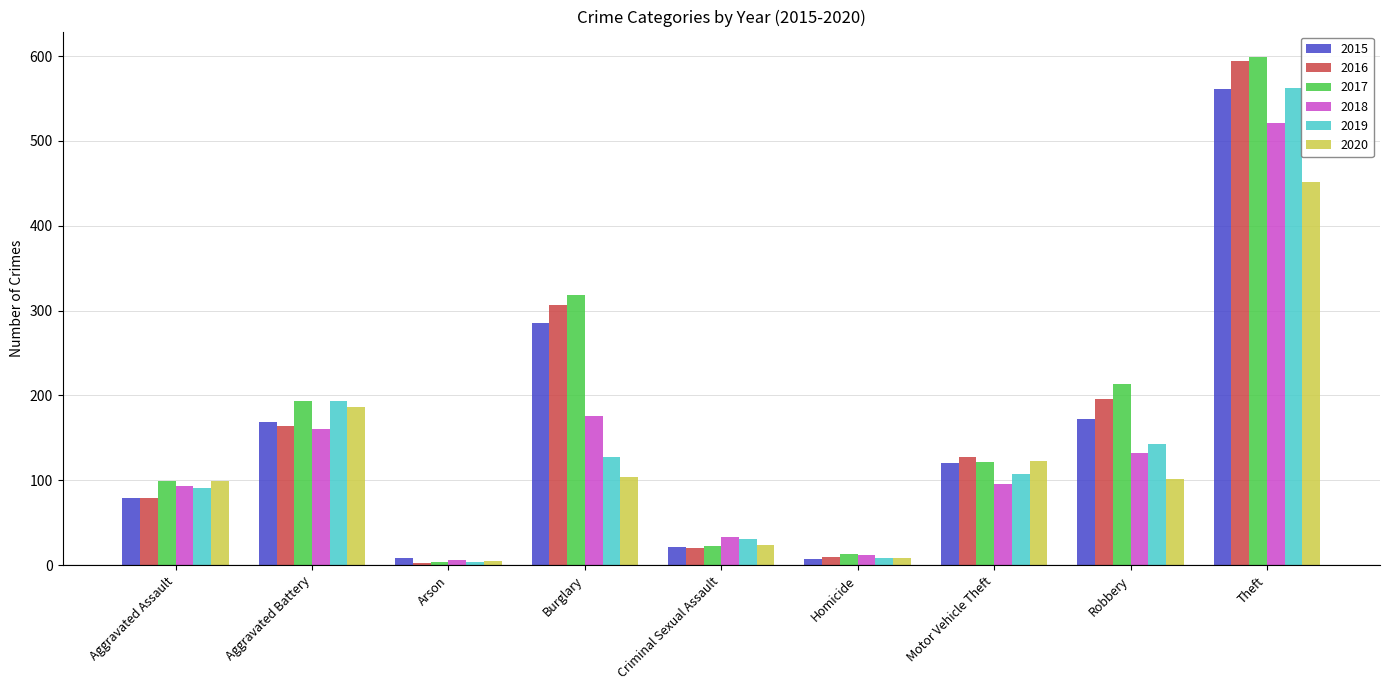

At which category is the sum across all series the highest?

Theft